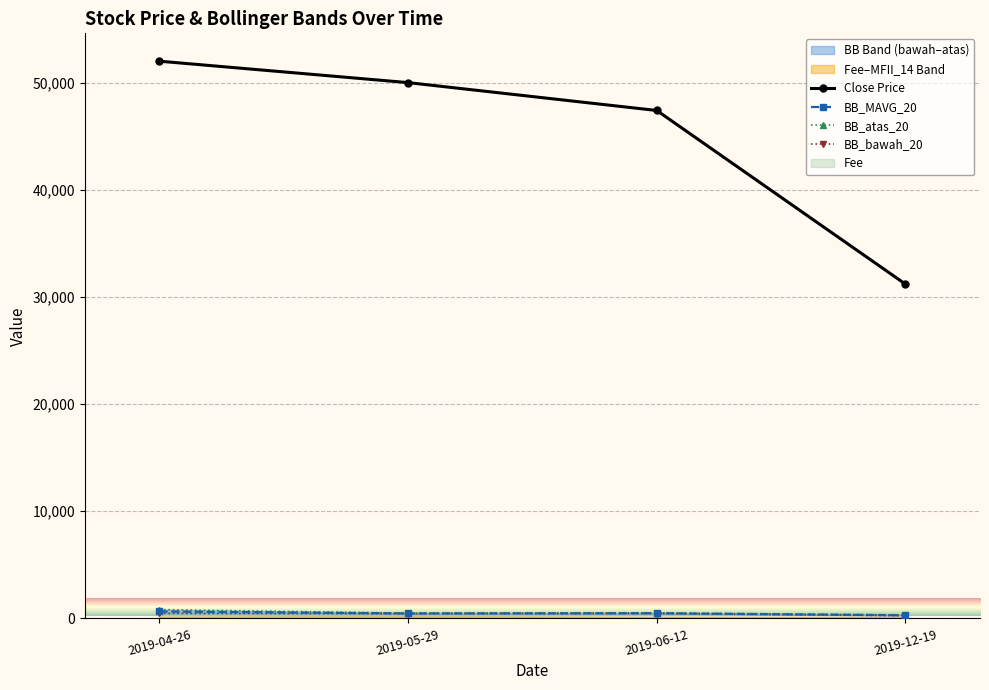

True or false: BB_bawah_20 and BB_atas_20 cross at least once.

False